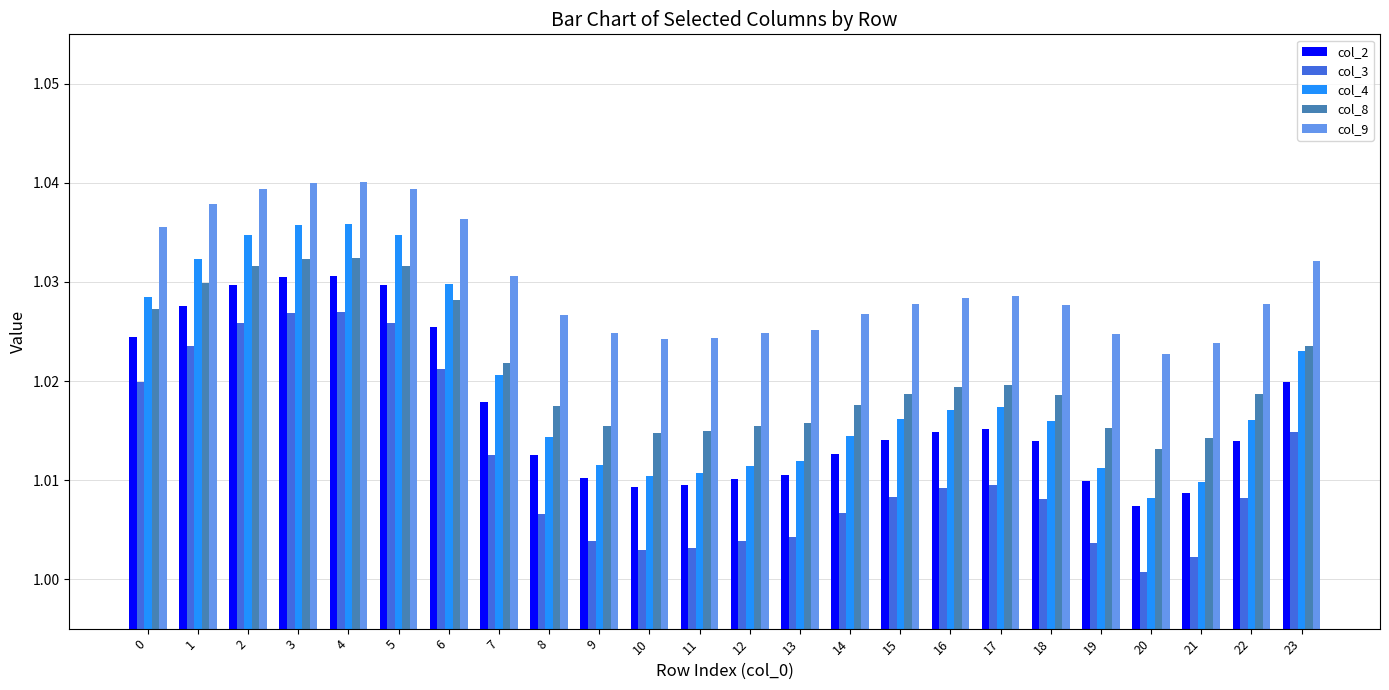

What is the sum of the col_2 values at 1 and 22?

2.0